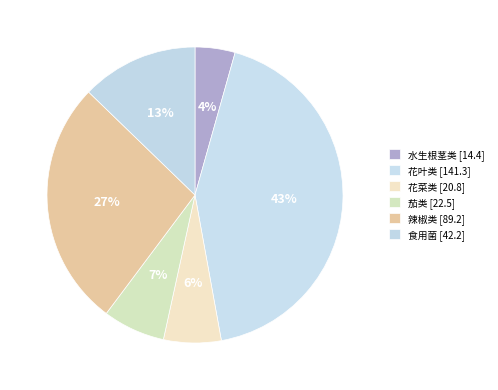

Which category has the biggest portion of the pie?

花叶类